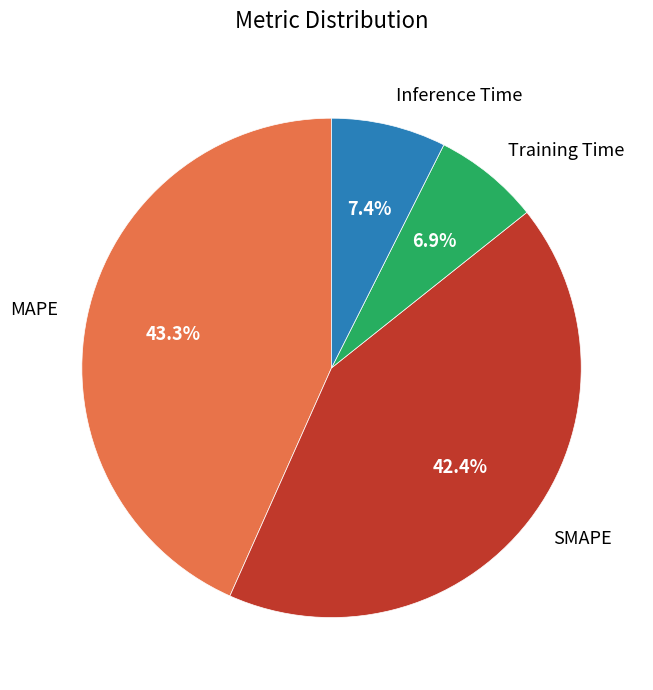

Approximately how many times larger is the value at Training Time compared to SMAPE?

0.2